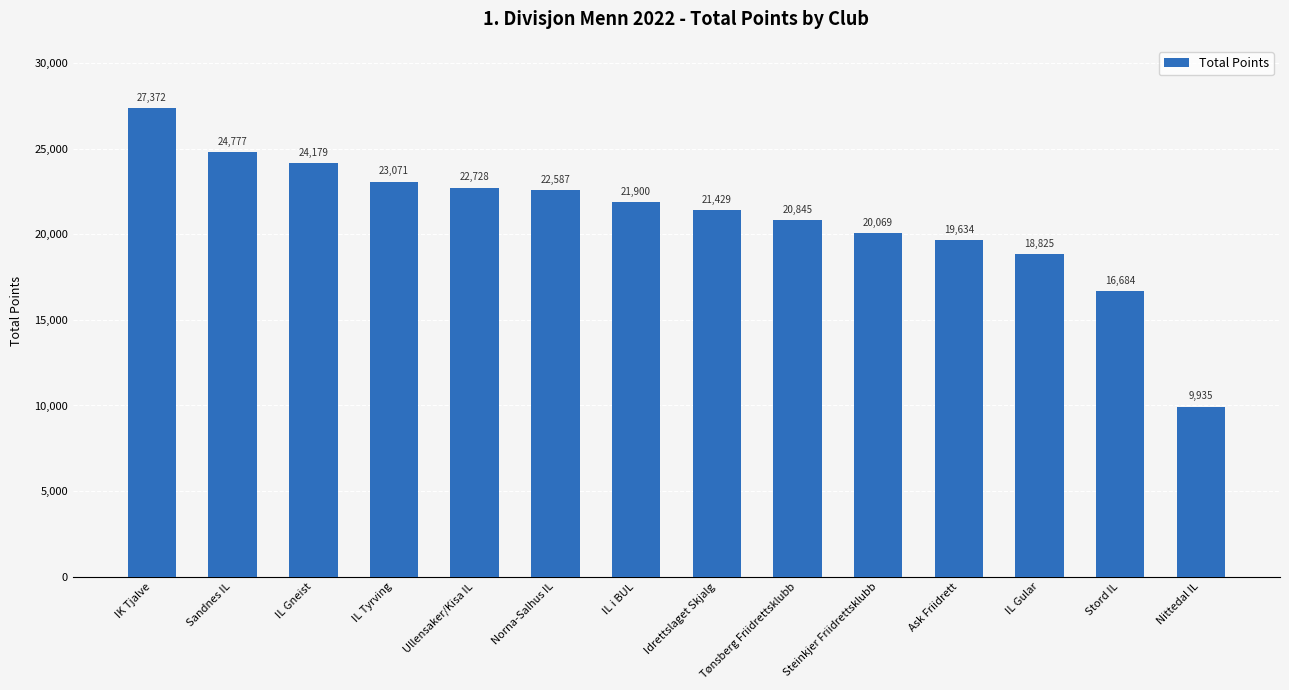

Which label corresponds to the smallest value in the chart?

Nittedal IL